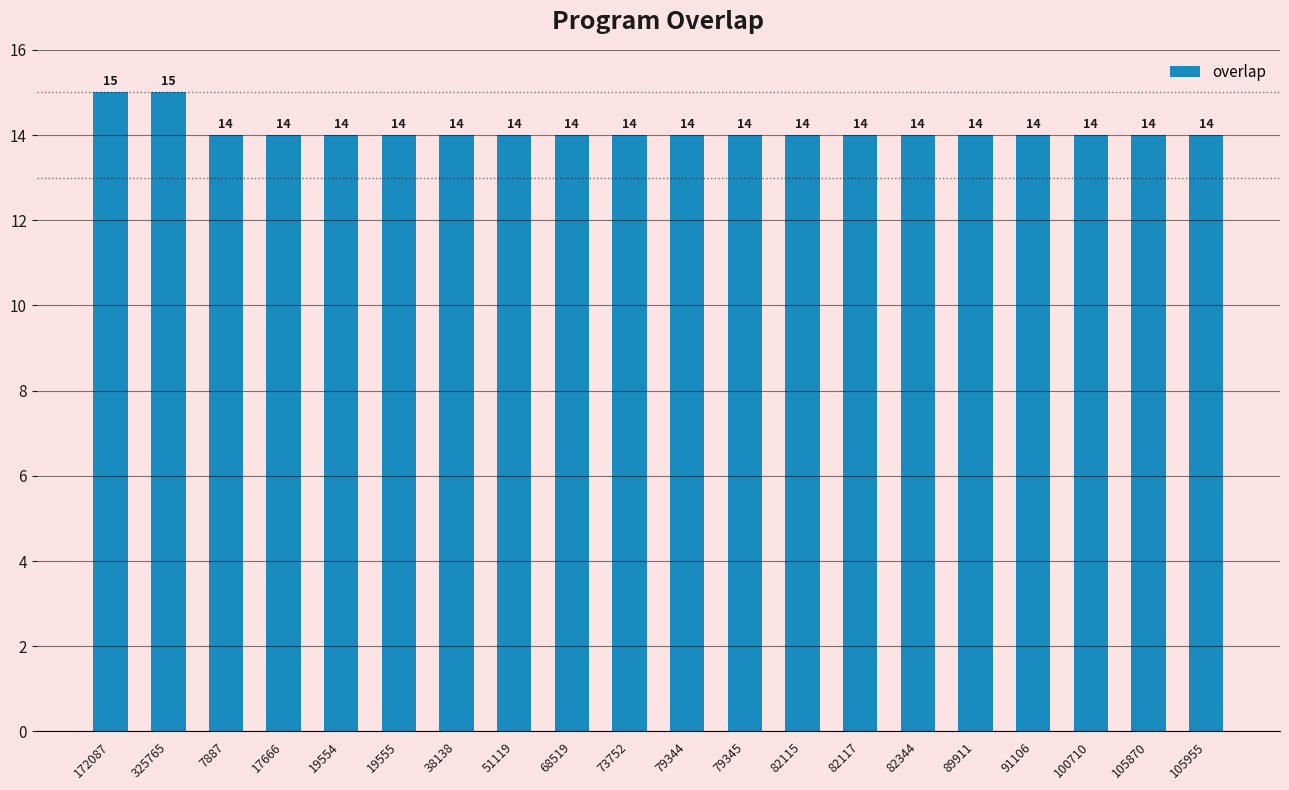

What is the minimum value shown in the chart?

14